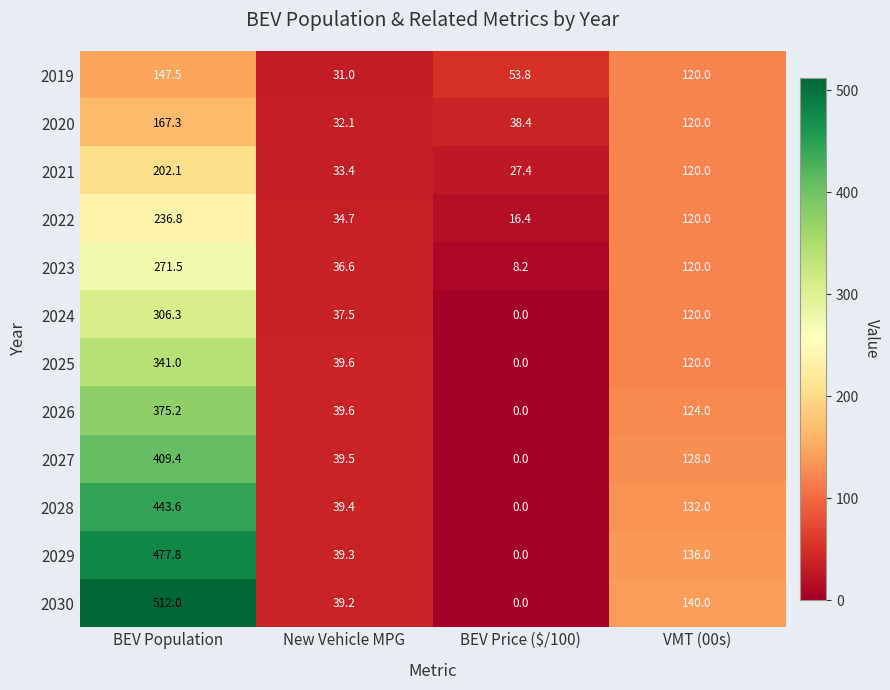

What is the difference between the highest and lowest values at BEV Price ($/100)?

53.8